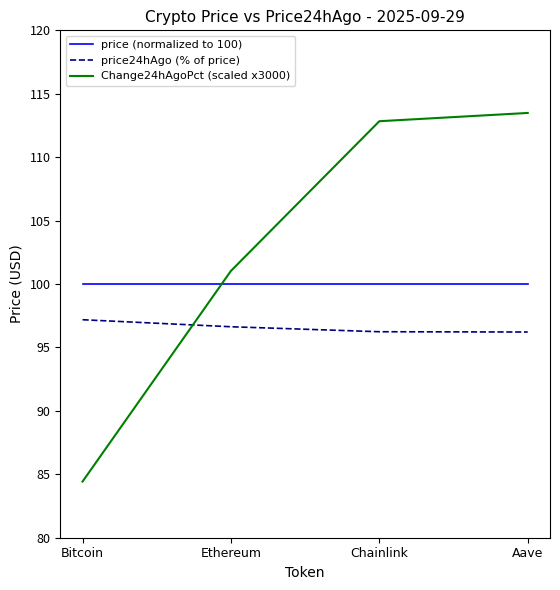

What position from the left is Ethereum?

2